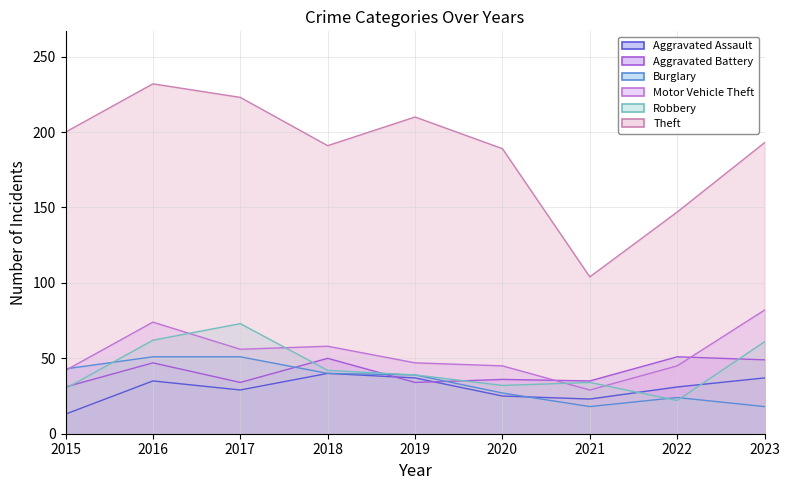

Reading right to left, extract all data points from this chart.

Aggravated Assault: 2023=37	2022=31	2021=23	2020=25	2019=37	2018=40	2017=29	2016=35	2015=13
Aggravated Battery: 2023=49	2022=51	2021=35	2020=36	2019=34	2018=50	2017=34	2016=47	2015=31
Burglary: 2023=18	2022=24	2021=18	2020=27	2019=39	2018=40	2017=51	2016=51	2015=43
Motor Vehicle Theft: 2023=82	2022=45	2021=29	2020=45	2019=47	2018=58	2017=56	2016=74	2015=42
Robbery: 2023=61	2022=22	2021=34	2020=32	2019=39	2018=42	2017=73	2016=62	2015=30
Theft: 2023=193	2022=147	2021=104	2020=189	2019=210	2018=191	2017=223	2016=232	2015=200